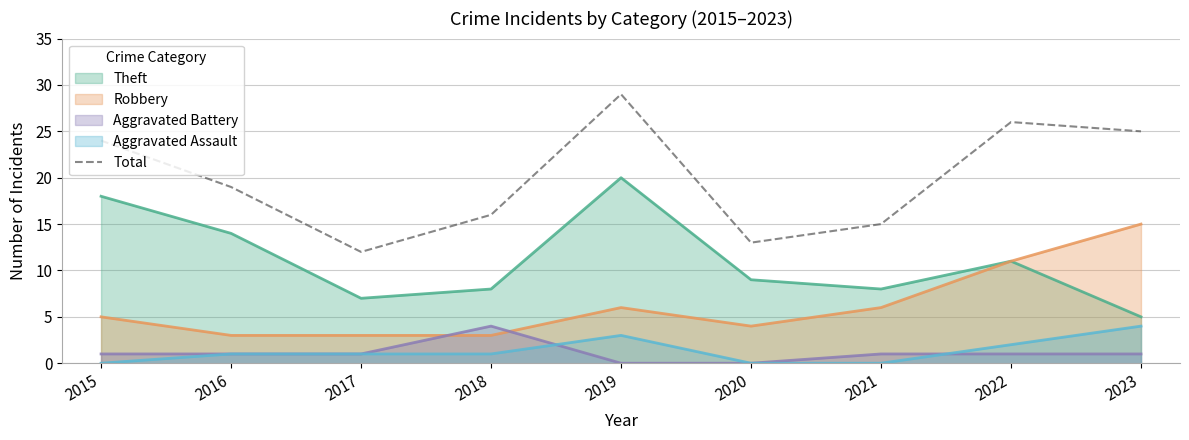

List the labels in order of value, smallest first.

2017, 2020, 2021, 2018, 2016, 2015, 2023, 2022, 2019